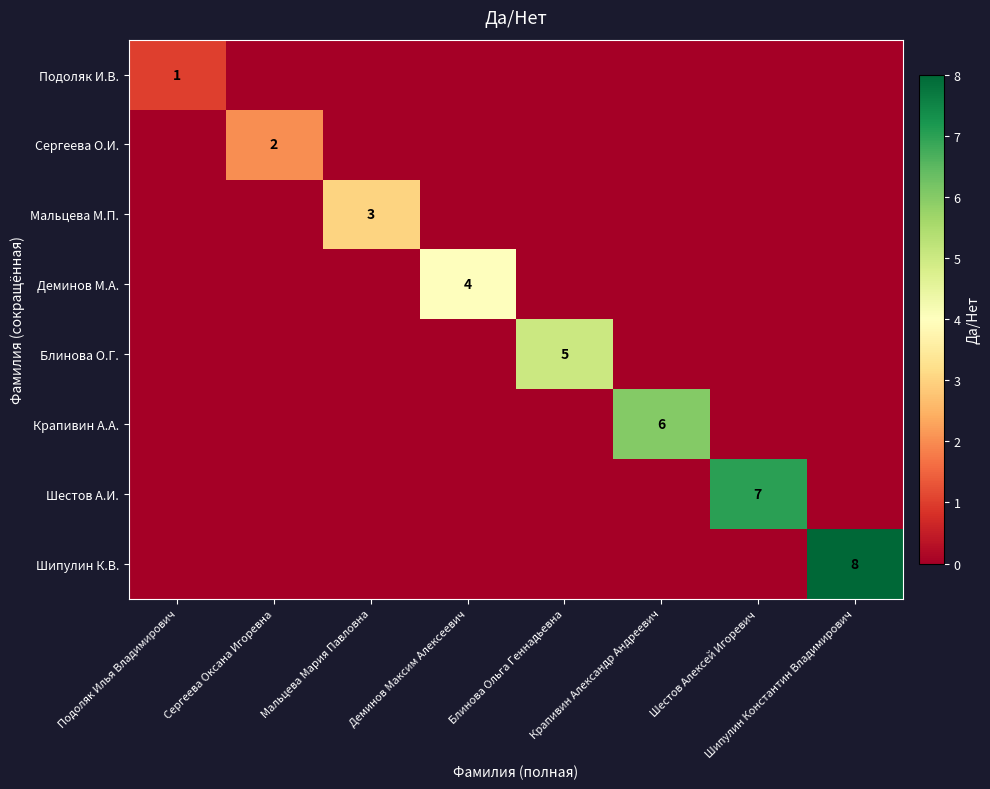

True or false: Крапивин А.А. has a value of 0 at Мальцева Мария Павловна.

True